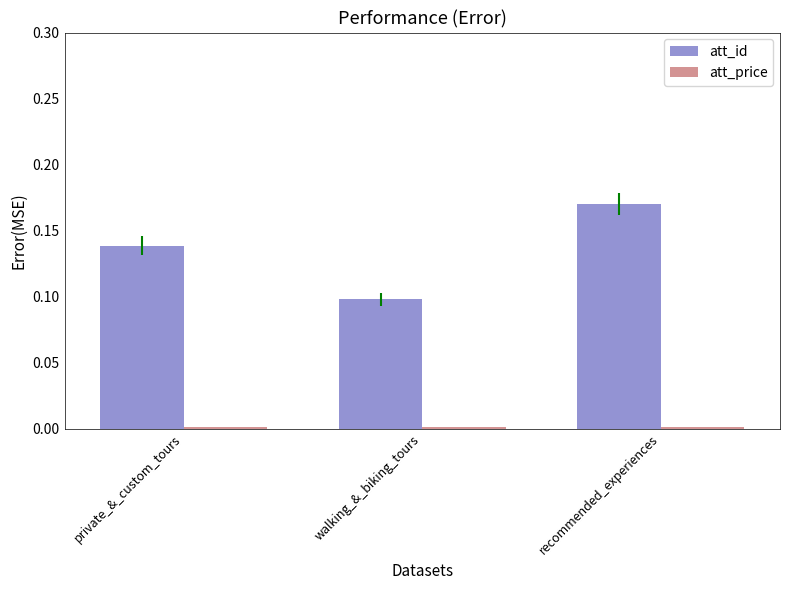

At which category is the sum across all series the highest?

recommended_experiences